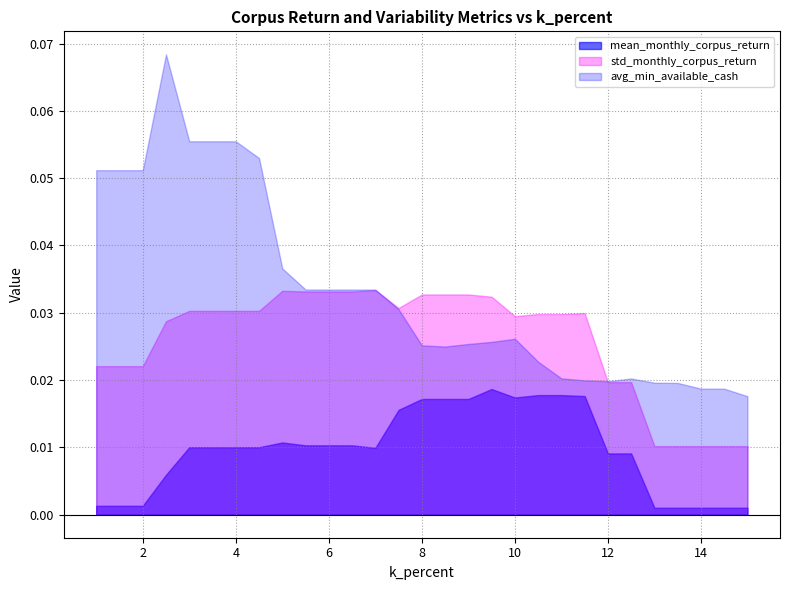

What is the label of the 24th point from the right?

3.5